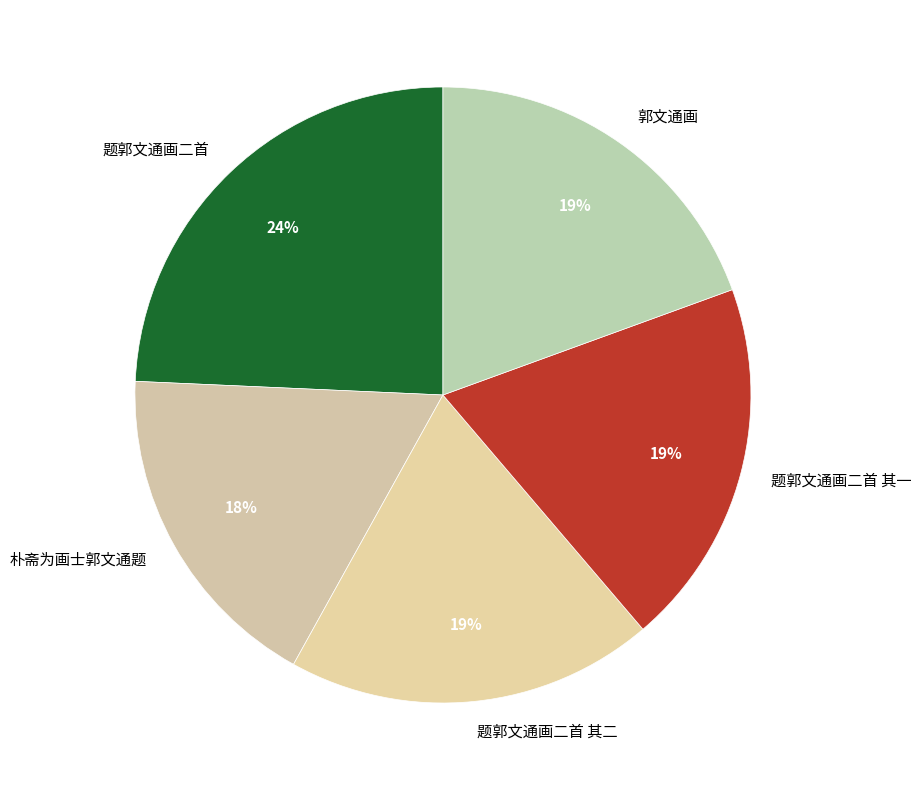

How many slices are in this pie chart?

5